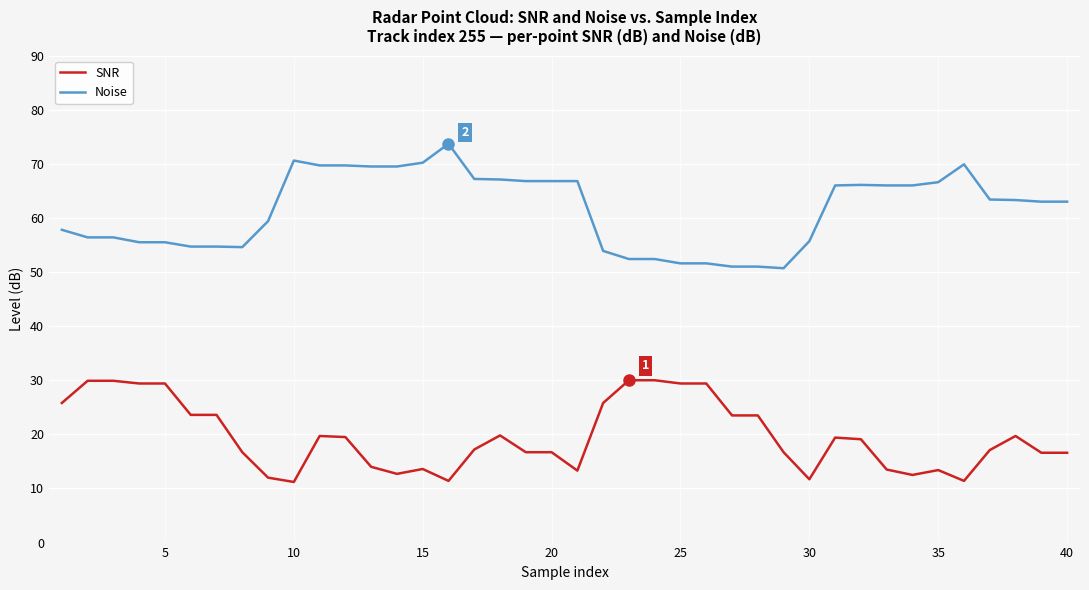

True or false: Noise and SNR intersect in this chart.

False